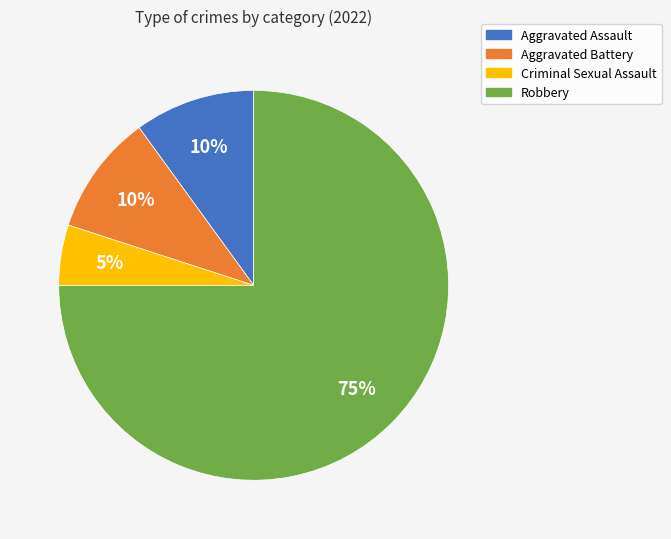

Between Criminal Sexual Assault and Aggravated Battery, which is larger?

Aggravated Battery